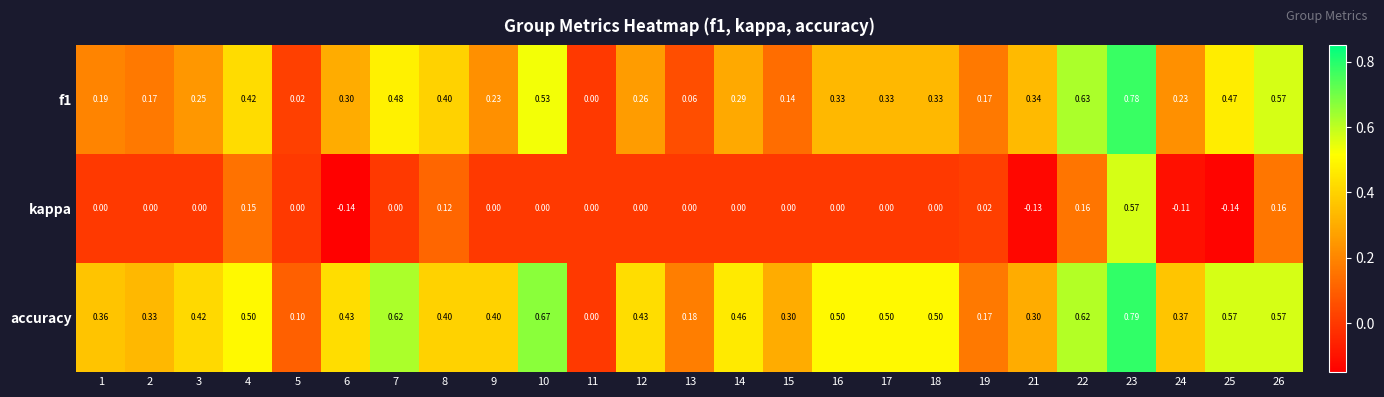

Is the value of f1 at 9 greater than the value of accuracy at 24?

No